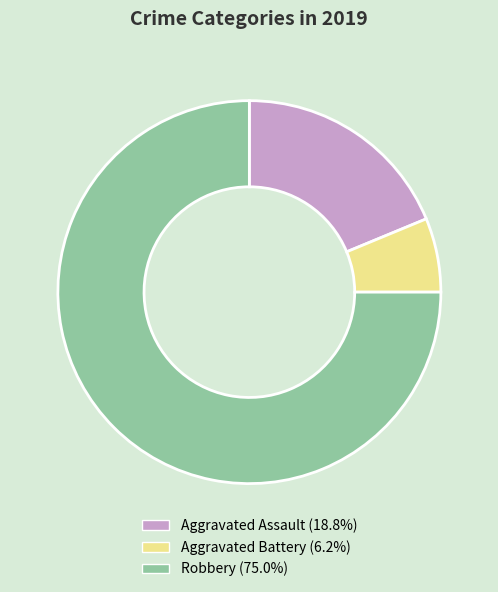

Do Aggravated Assault and Aggravated Battery together represent more than half of the pie?

No